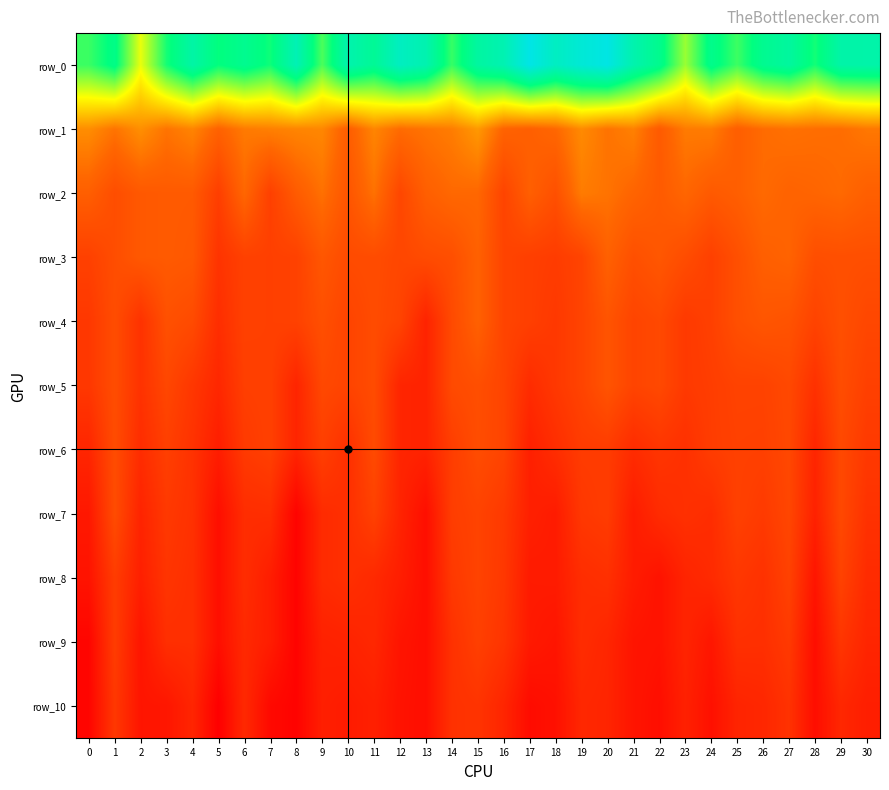

Read the row_4 value at 0.

4.2